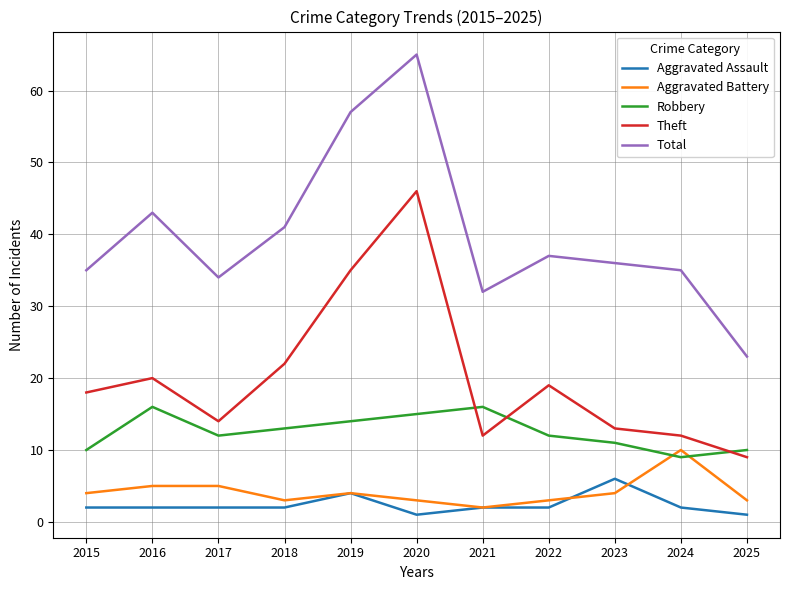

Read the Aggravated Battery value at 2019.

4